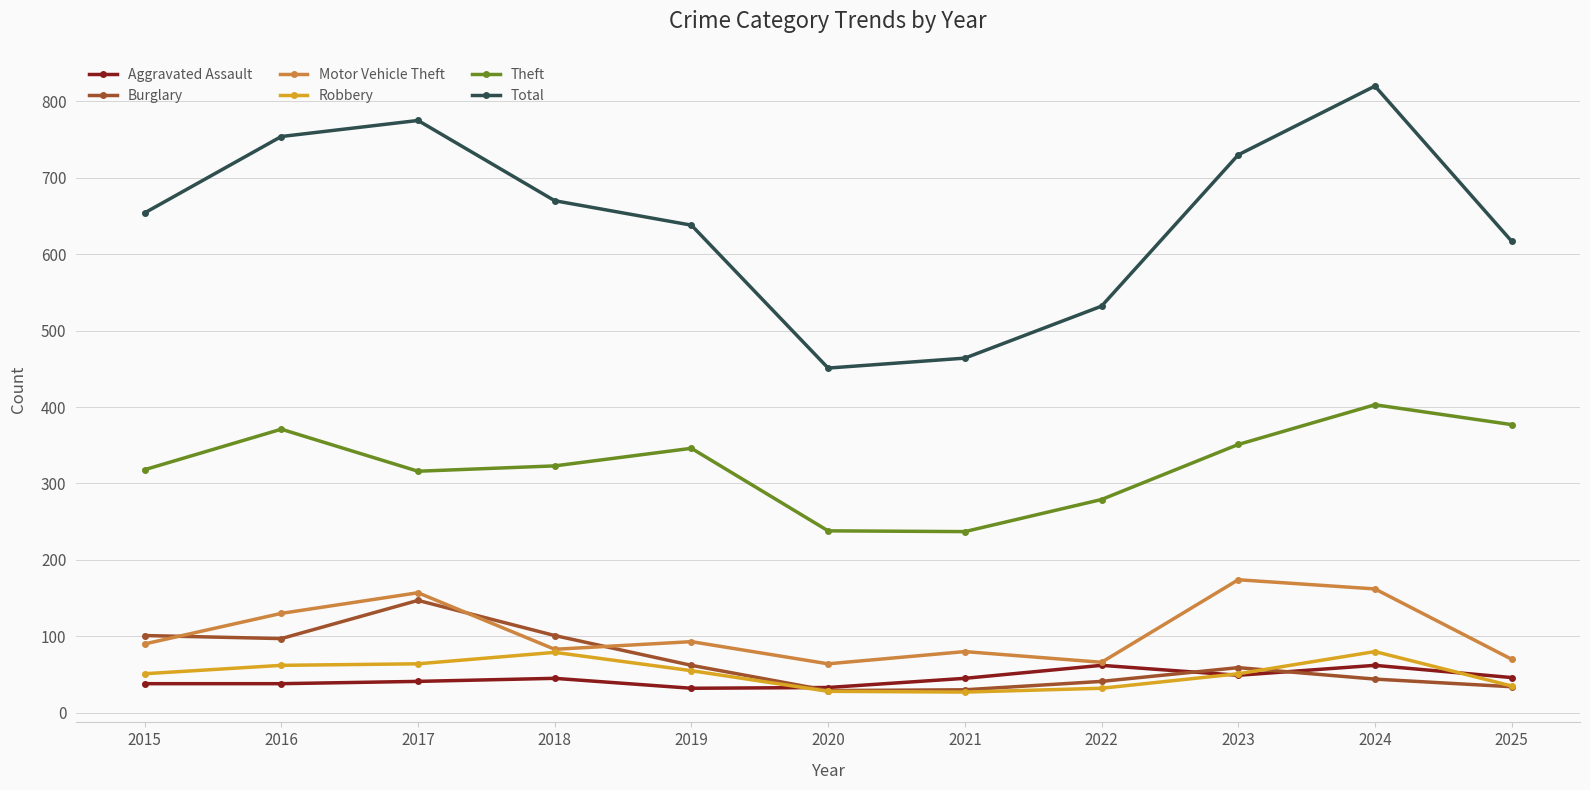

What is the difference between the highest and lowest values at 2022?

500